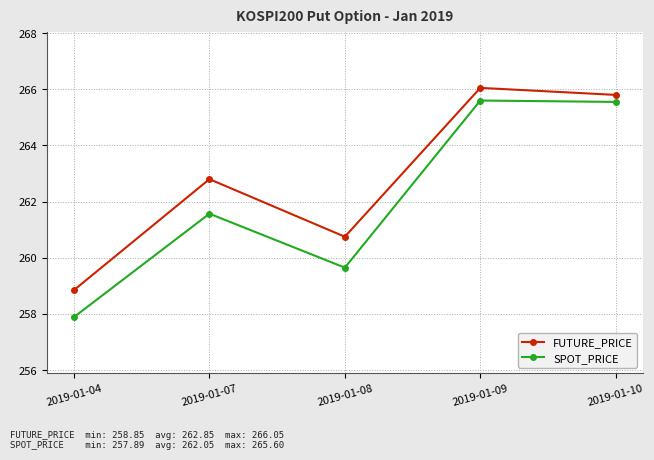

True or false: FUTURE_PRICE and SPOT_PRICE intersect in this chart.

False